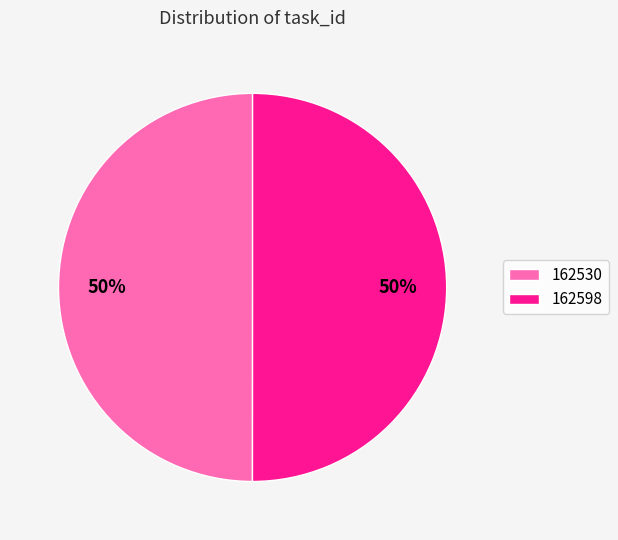

What percentage is the 162598 slice, to the nearest percent?

50%